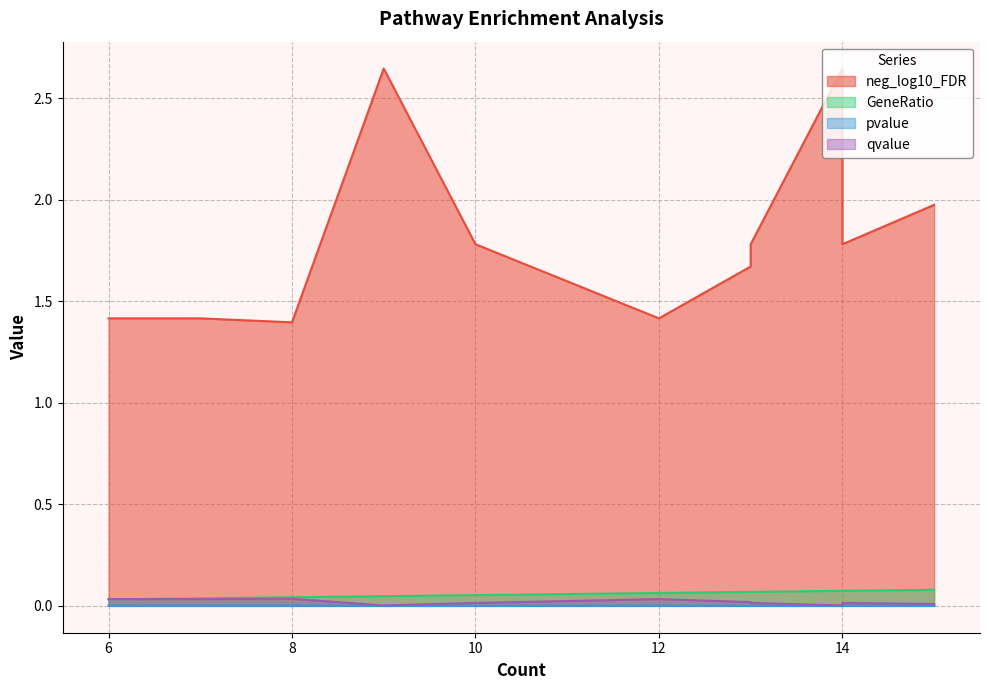

List the series in order of their peak value, highest first.

neg_log10_FDR, GeneRatio, qvalue, pvalue